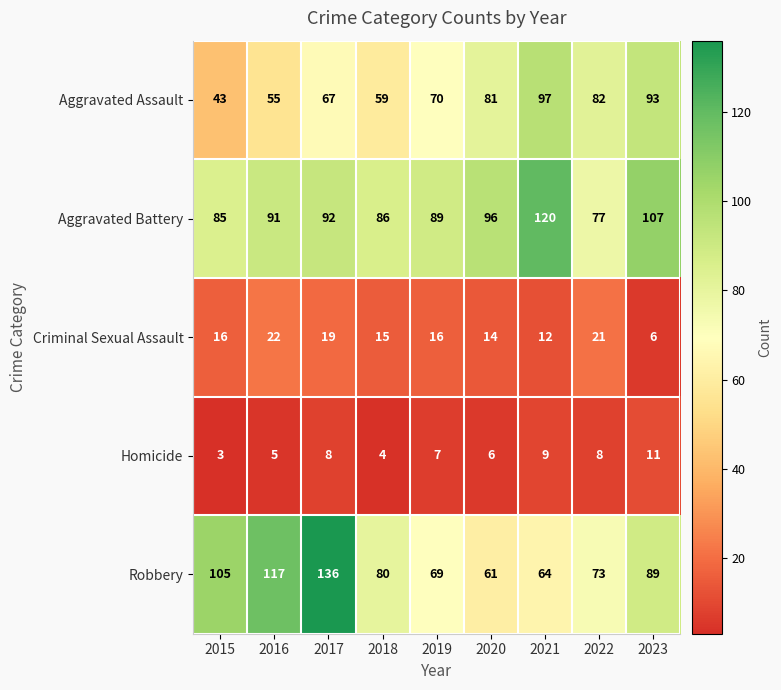

What is the maximum value shown in the chart?

136